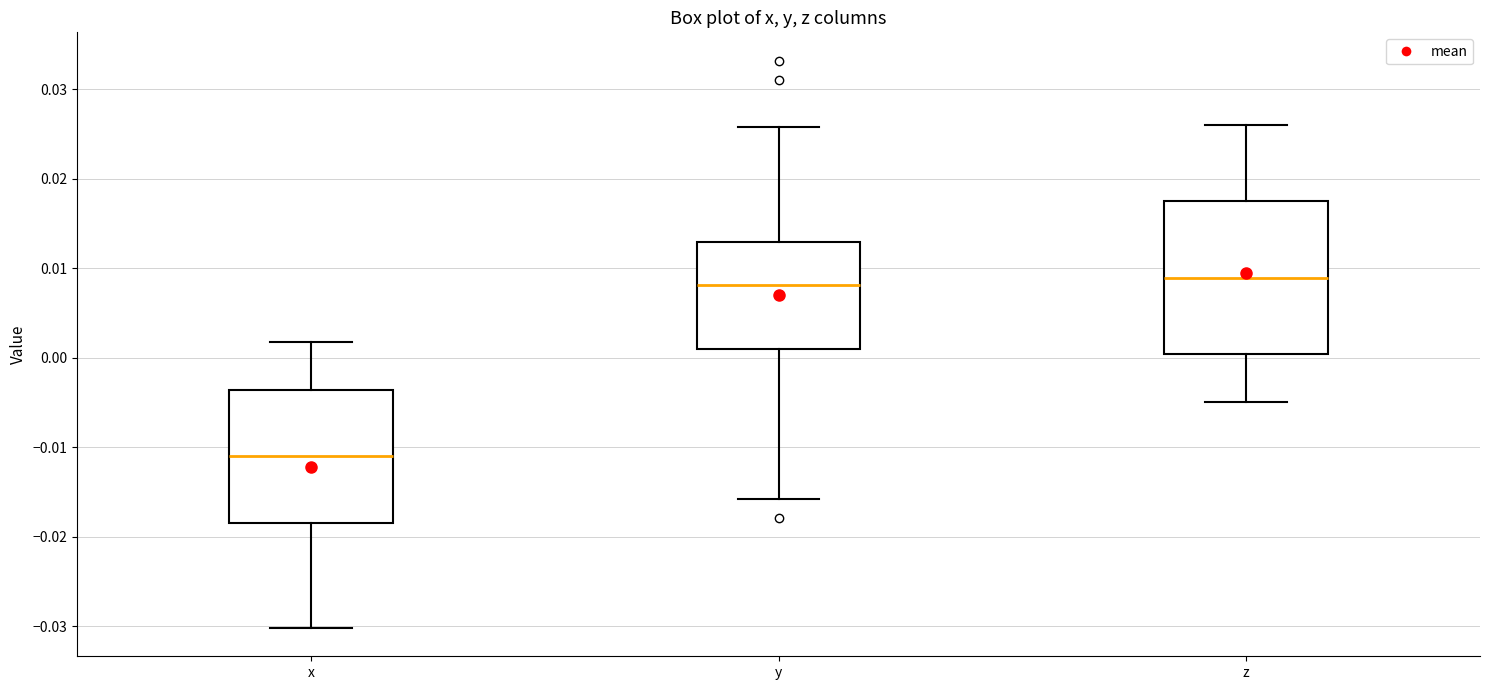

Comparing the boxes themselves (not the whiskers), which one is the tallest?

z